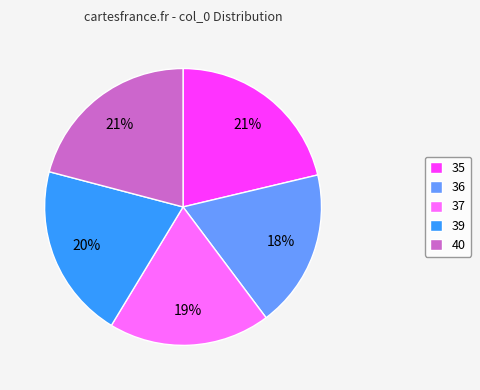

Do 36 and 37 together represent more than half of the pie?

No